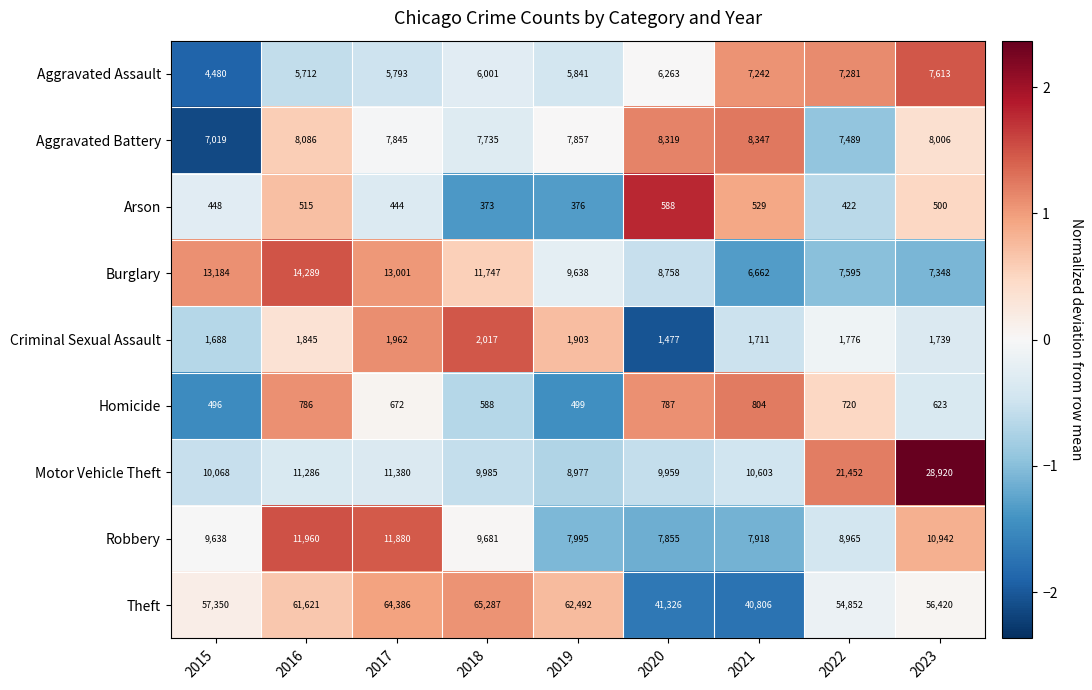

Where is Arson nearest to the value 480?

2023